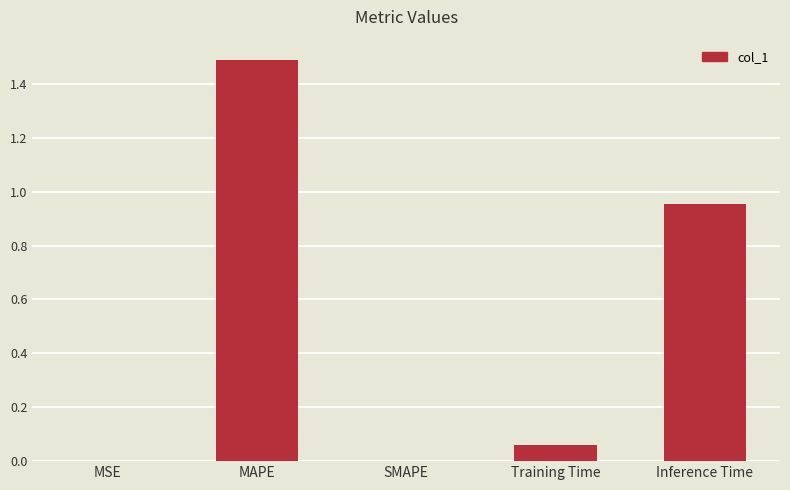

What is the greatest value displayed?

1.5